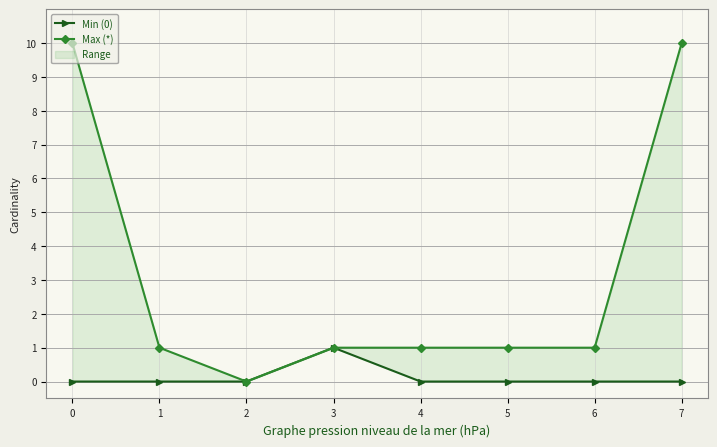

True or false: Min (0) and Max (*) intersect in this chart.

False